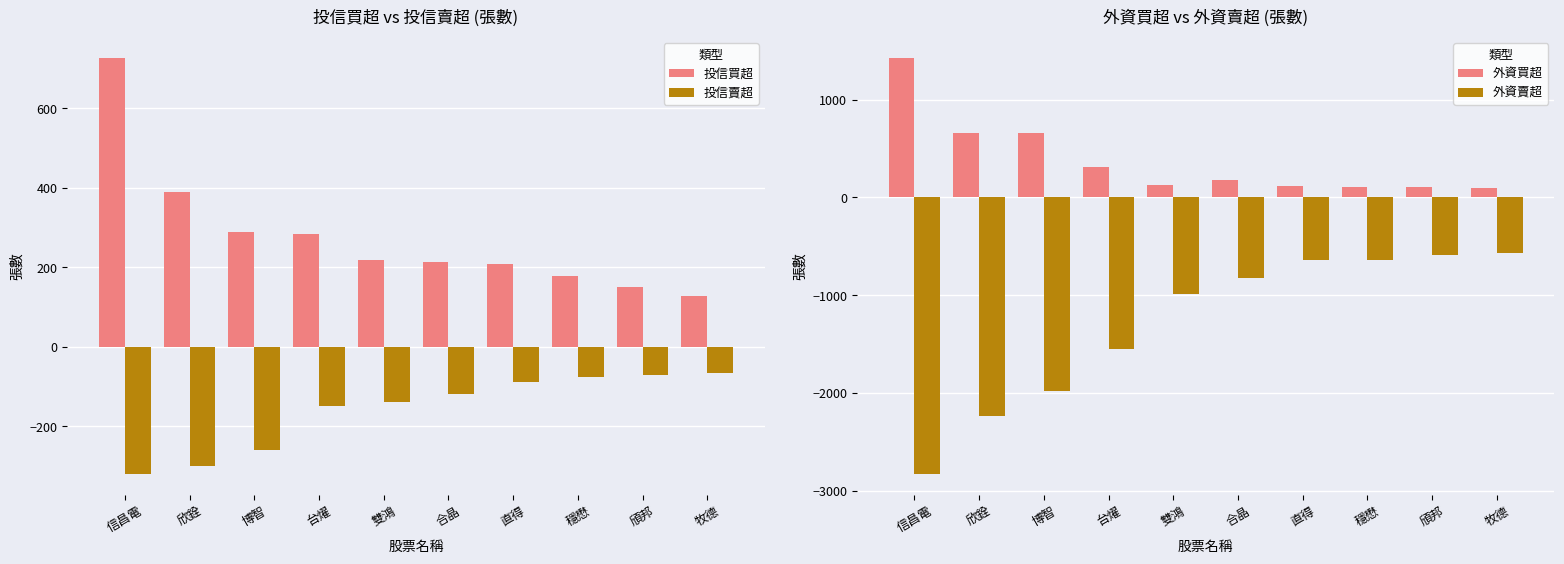

What is the highest value of the 投信買超 series?

728